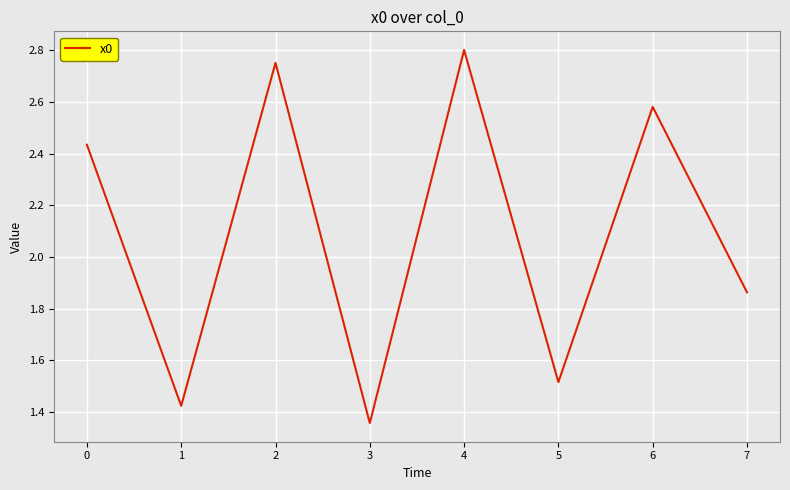

At which label does the data first exceed 2?

0